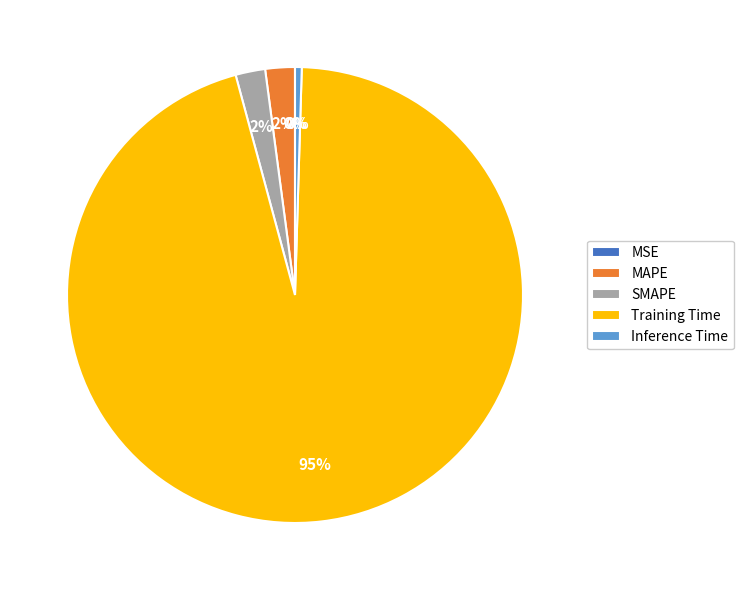

True or false: SMAPE accounts for 2% of the total.

True